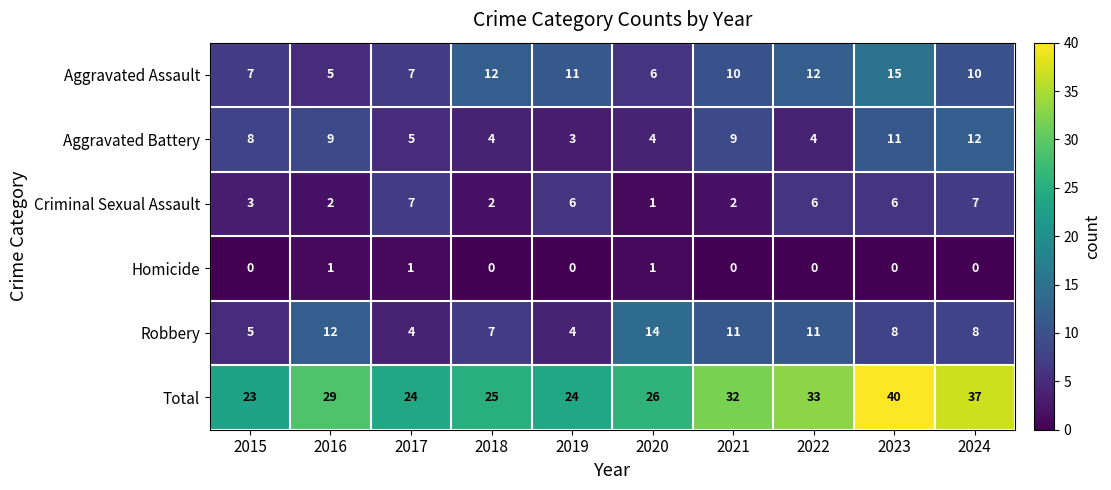

Which series has the largest total across all categories?

Total